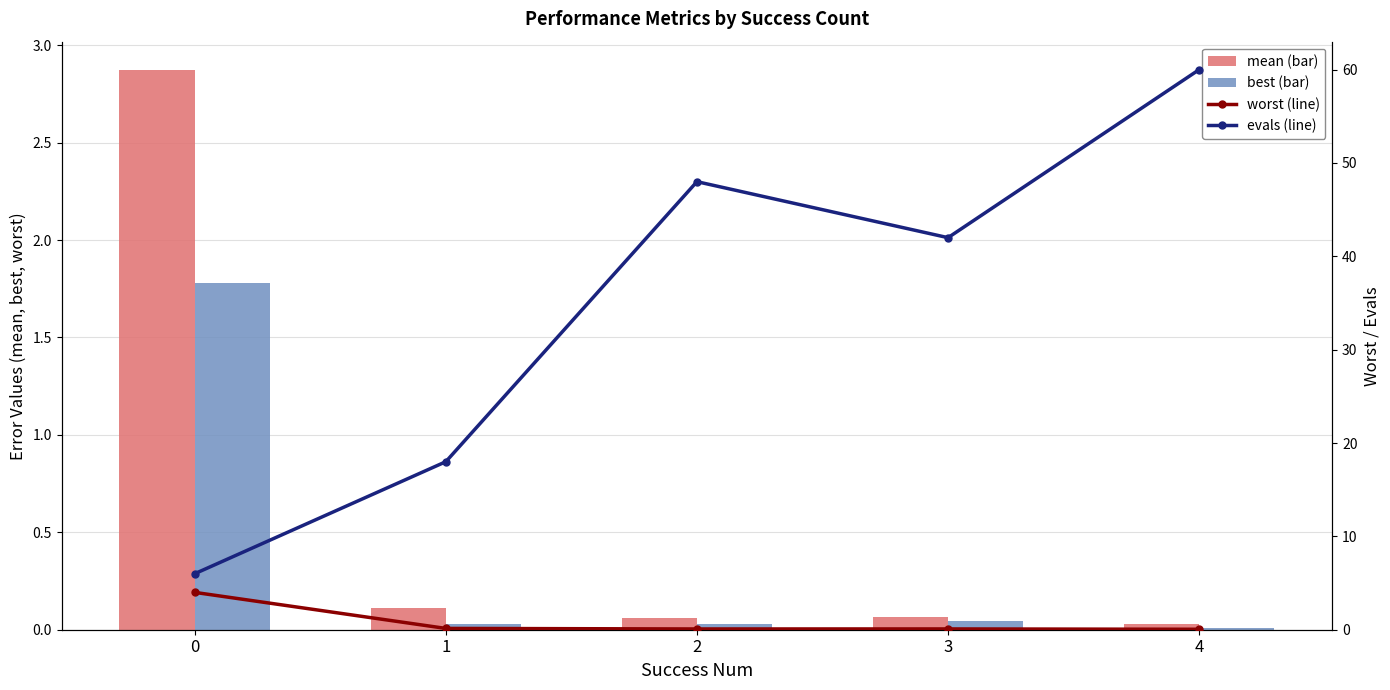

What is the sum of the mean (bar) values at 2 and 3?

0.1